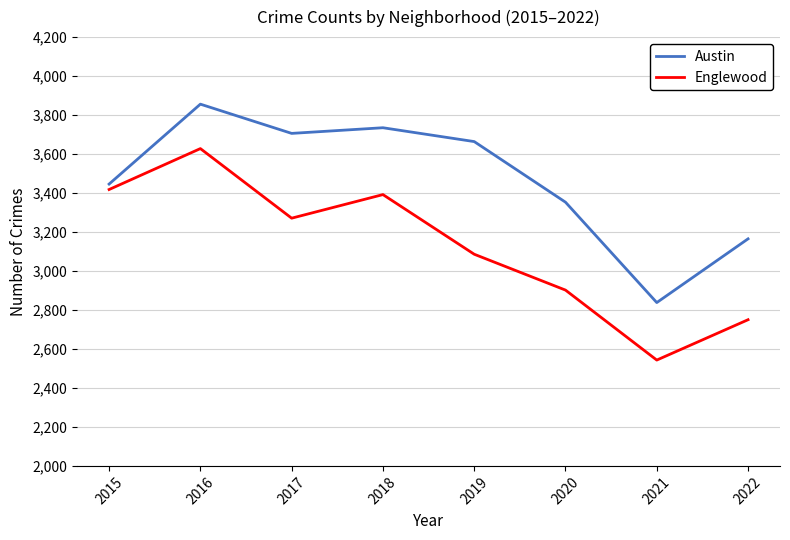

List the labels in order of Englewood value, largest first.

2016, 2015, 2018, 2017, 2019, 2020, 2022, 2021